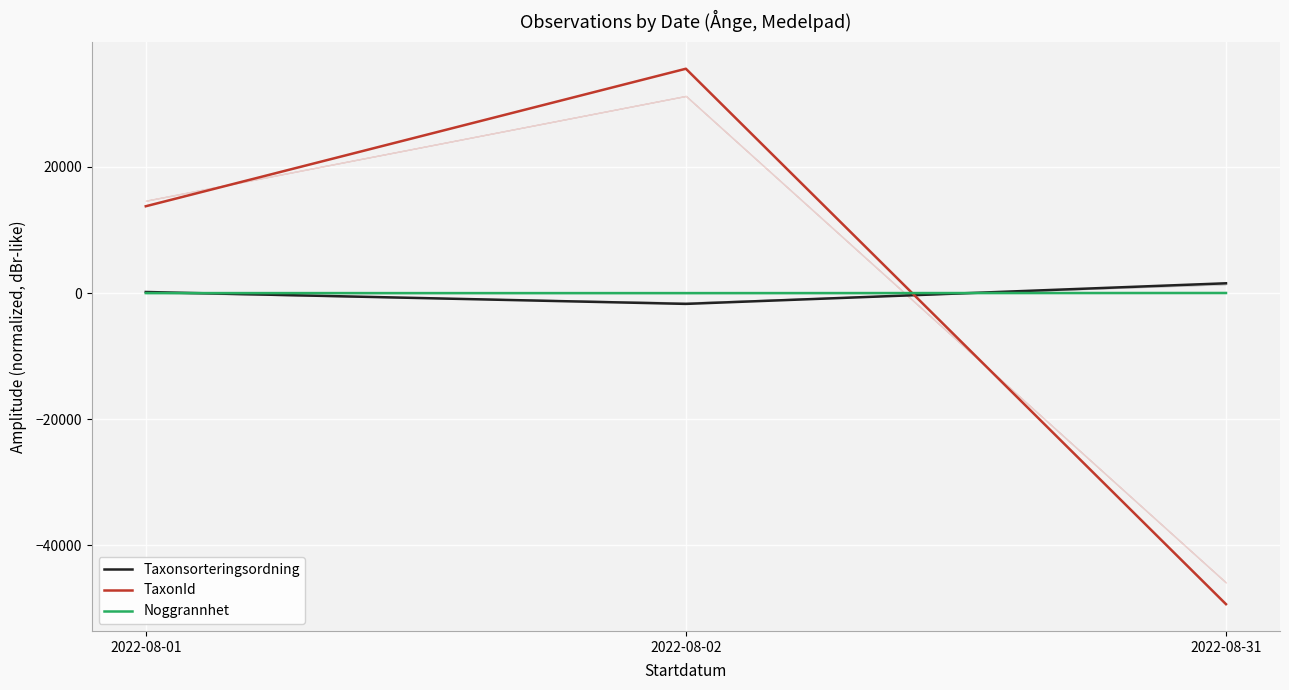

What is the difference between the maximum and minimum values in the Taxonsorteringsordning series?

3266.2